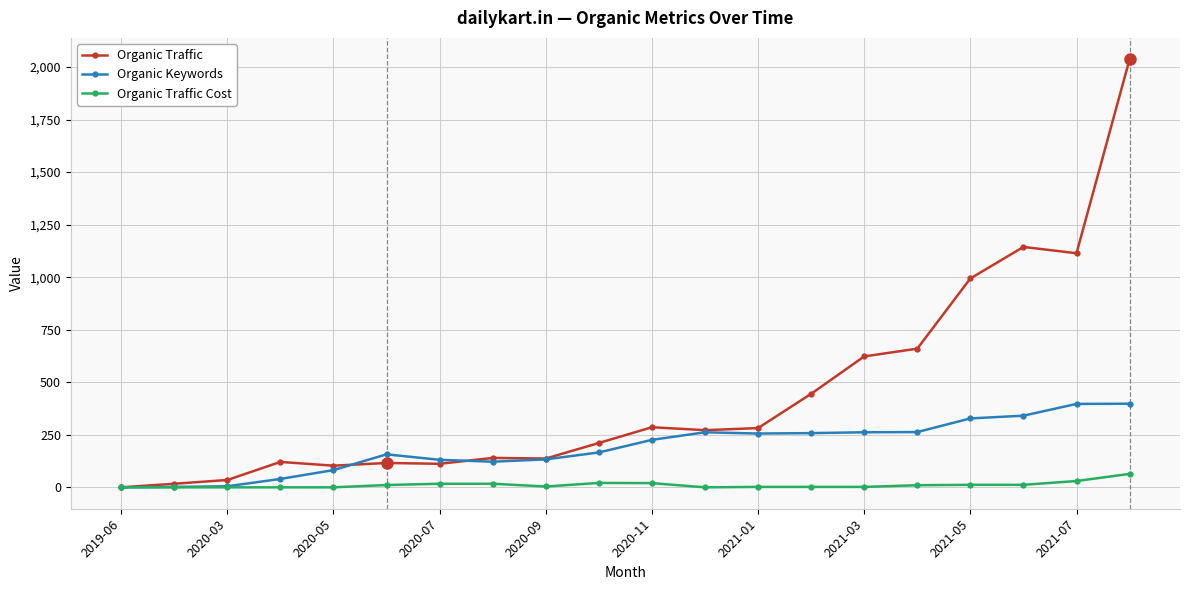

What is the value of the Organic Traffic point at the 7th from the left?

112